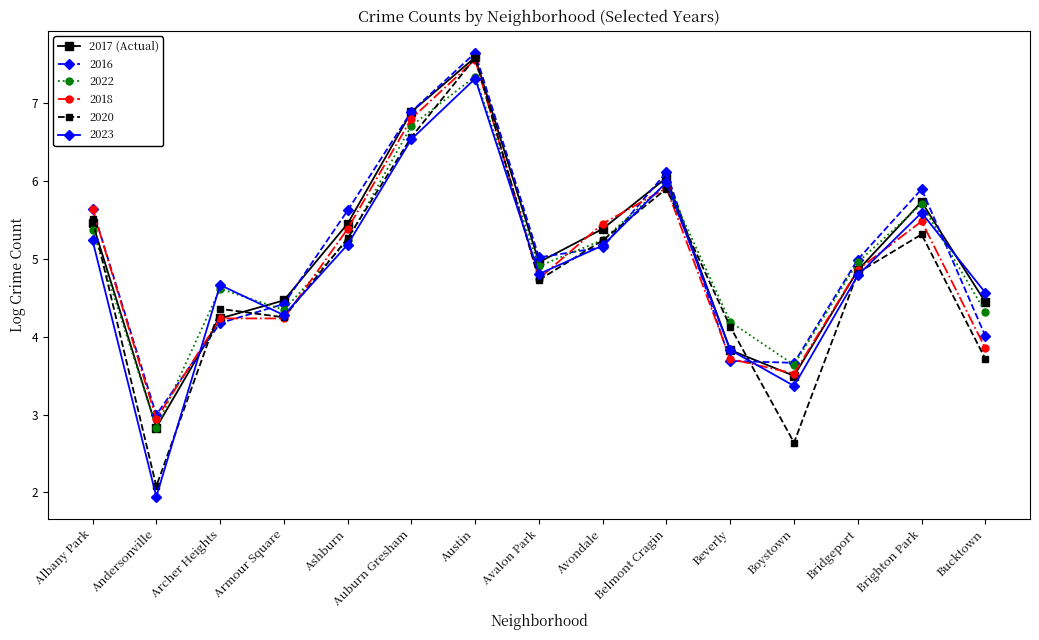

At which label does 2020 reach its minimum?

Andersonville